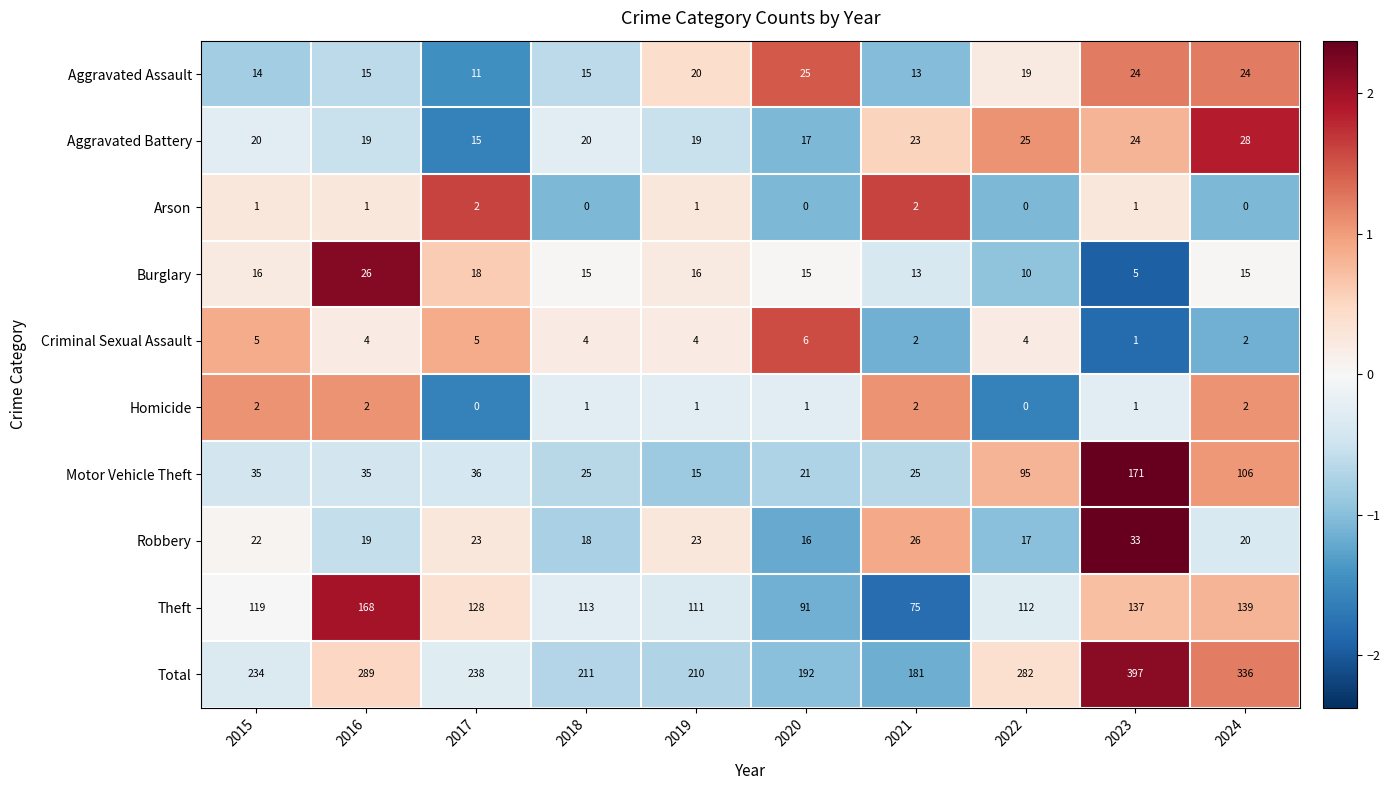

At 2017, list the series in order from largest to smallest.

Total, Theft, Motor Vehicle Theft, Robbery, Burglary, Aggravated Battery, Aggravated Assault, Criminal Sexual Assault, Arson, Homicide